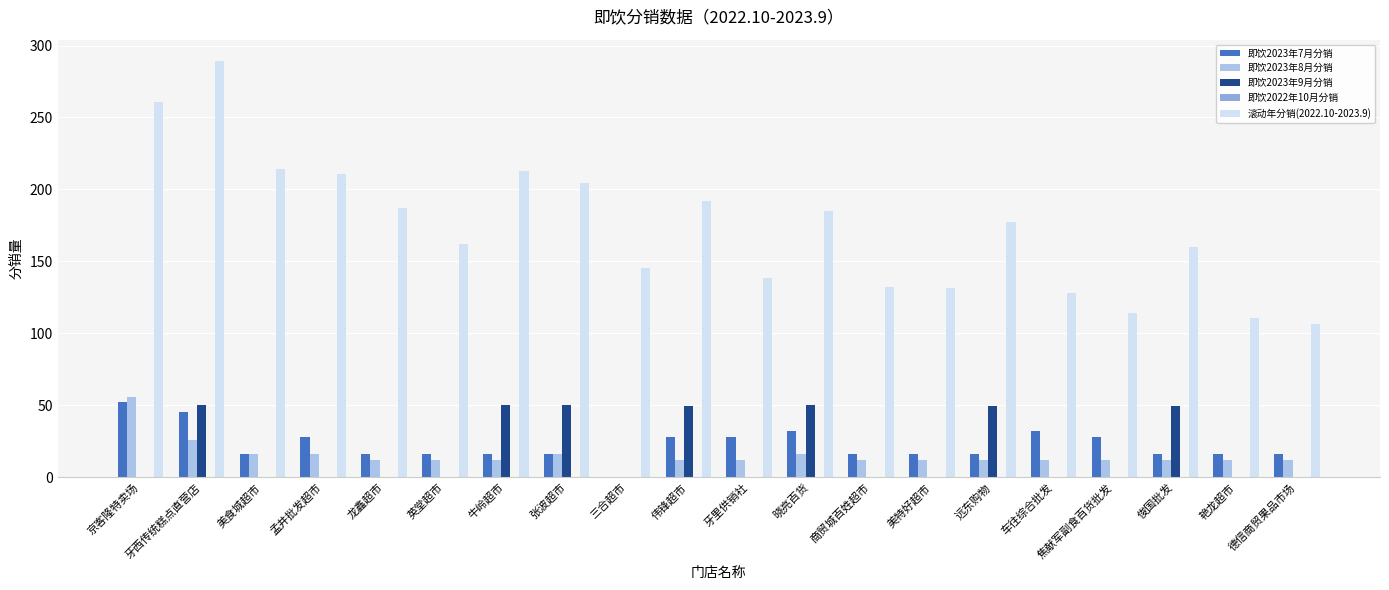

Is it true that 即饮2023年9月分销 equals 69.4 at 牛岭超市?

False